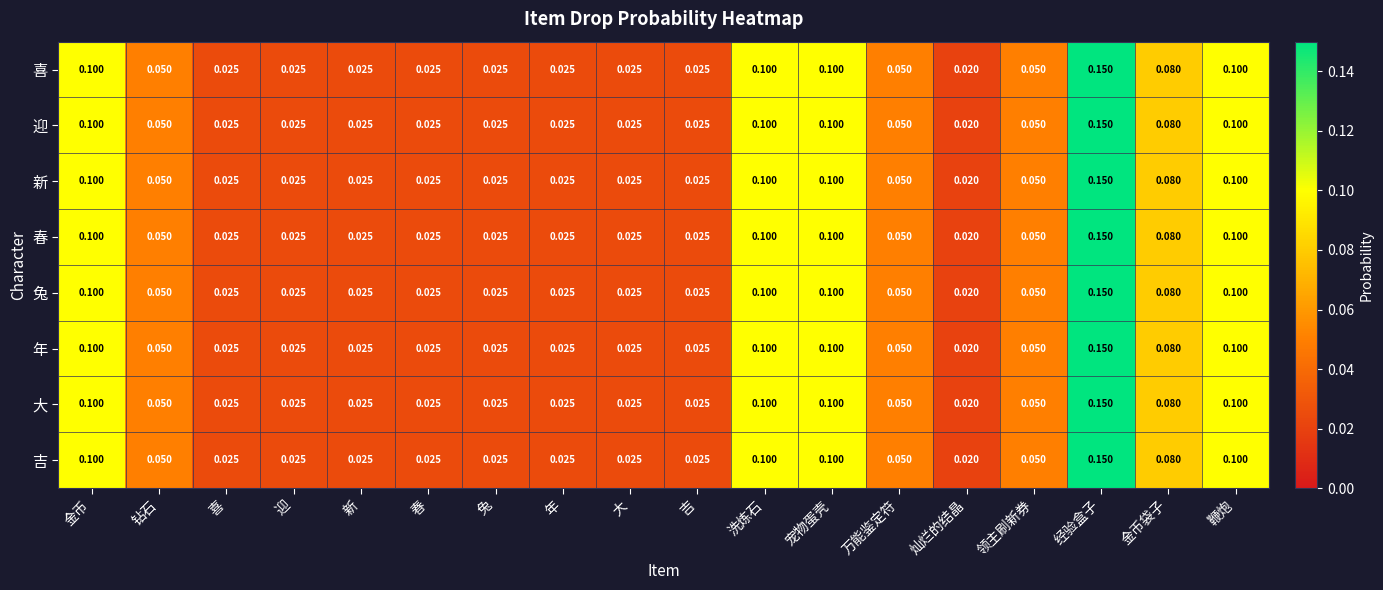

Which label corresponds to the smallest value in the chart?

灿烂的结晶